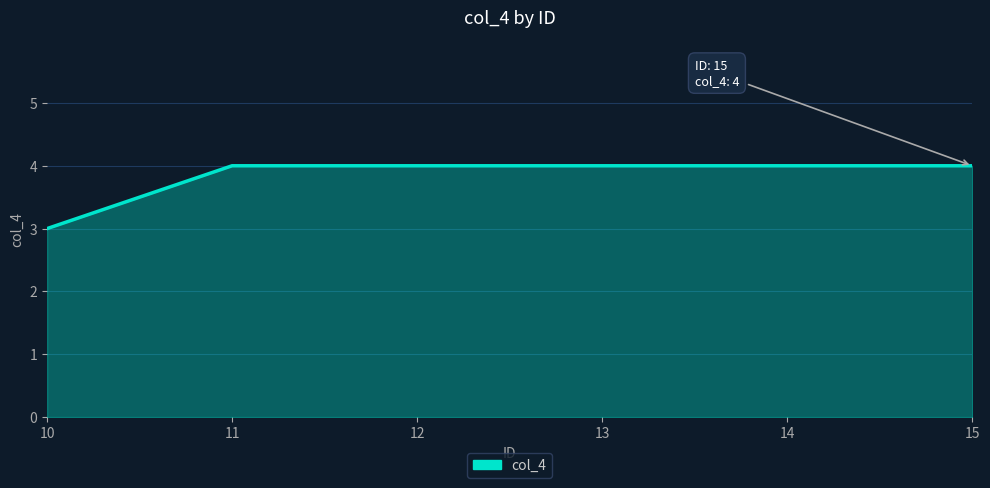

What is the average value?

4